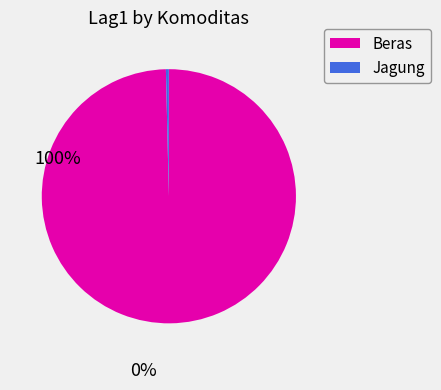

Combined, do Beras and Jagung account for over 50%?

Yes